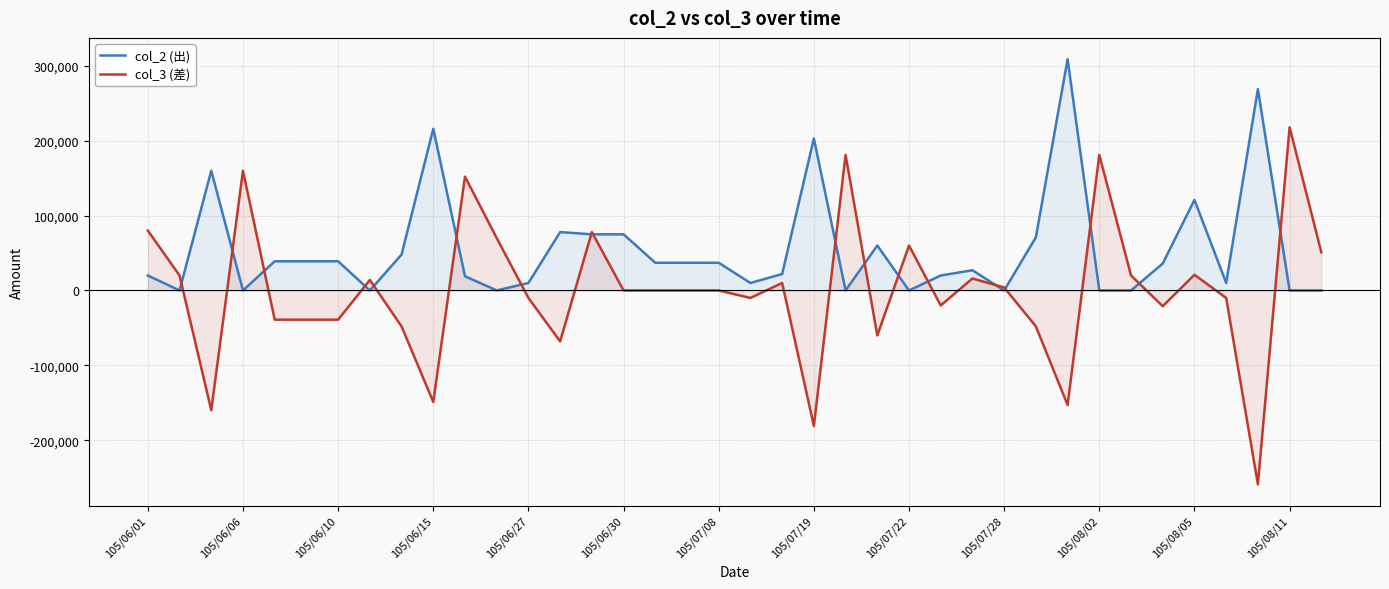

Rank the series by their average value, from lowest to highest.

col_3 (差), col_2 (出)